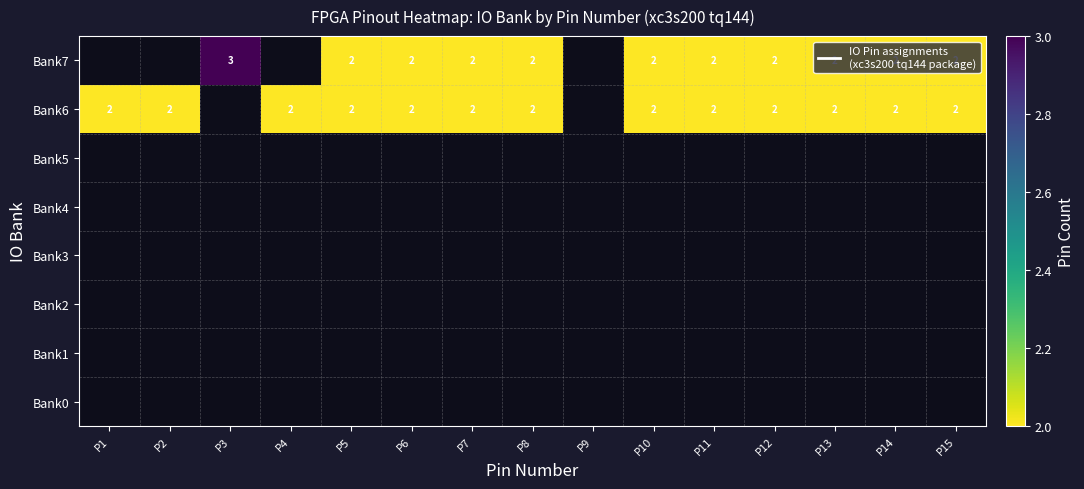

Count the number of categories in the chart.

15